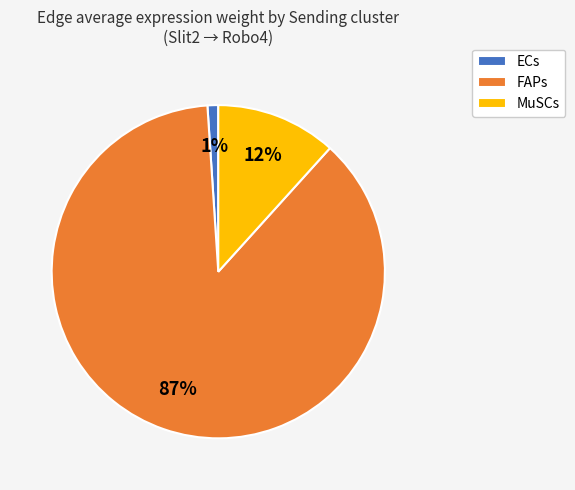

The MuSCs slice represents 12% of the pie. True or false?

True